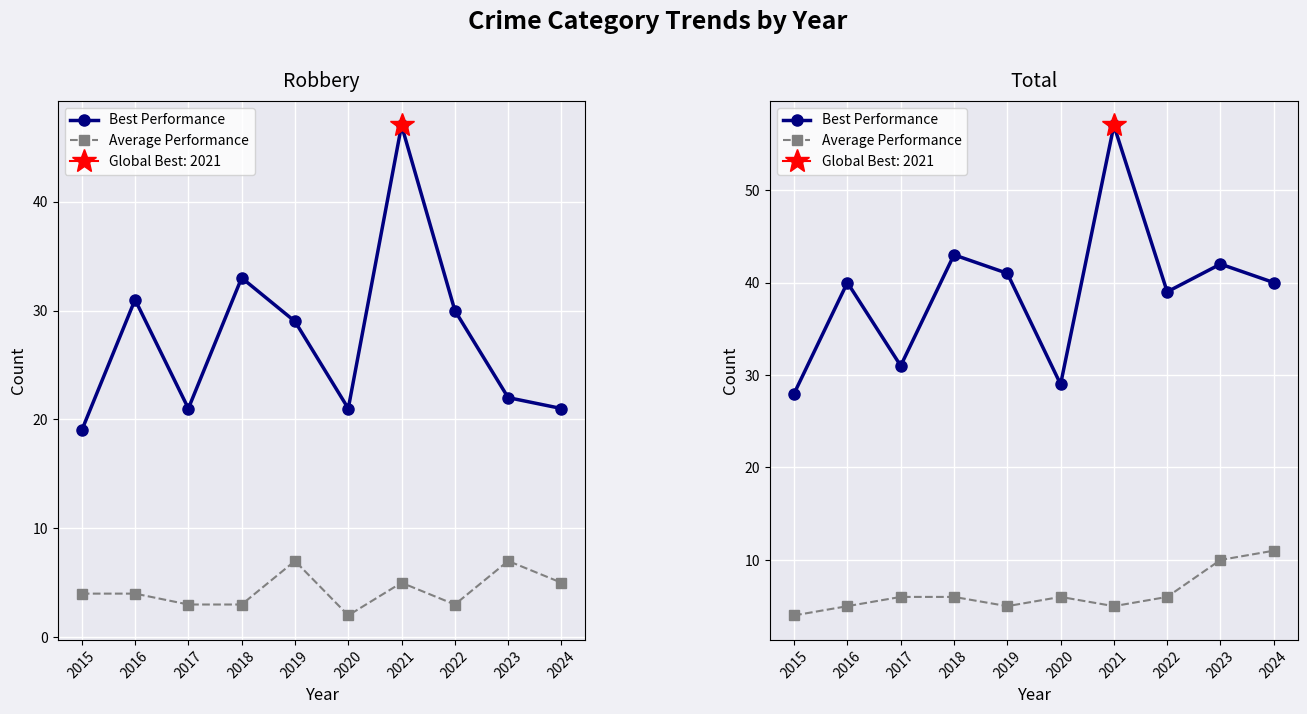

What is the sum of all Average Performance values?

64